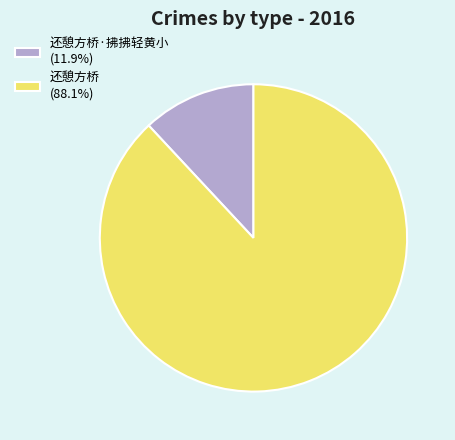

What is the ratio of the value at 还憩方桥 (88.1%) to the value at 还憩方桥·拂拂轻黄小 (11.9%)?

7.4